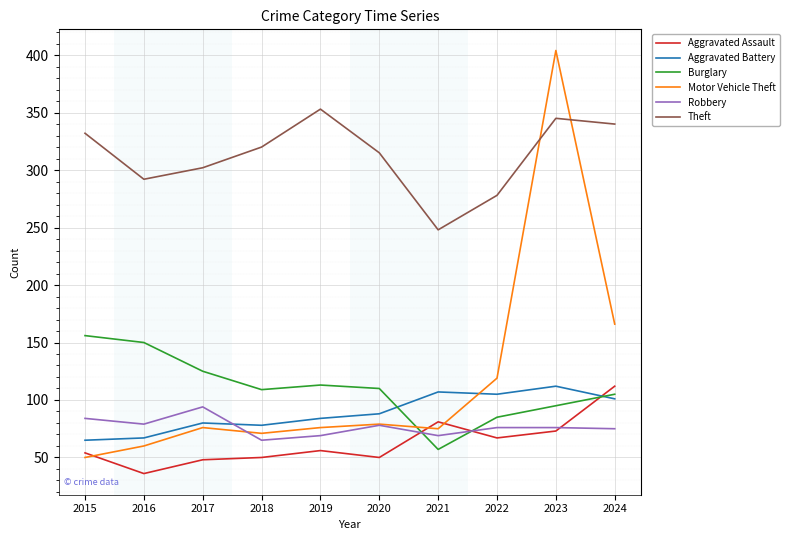

The Theft series shows 475 at 2020. True or false?

False